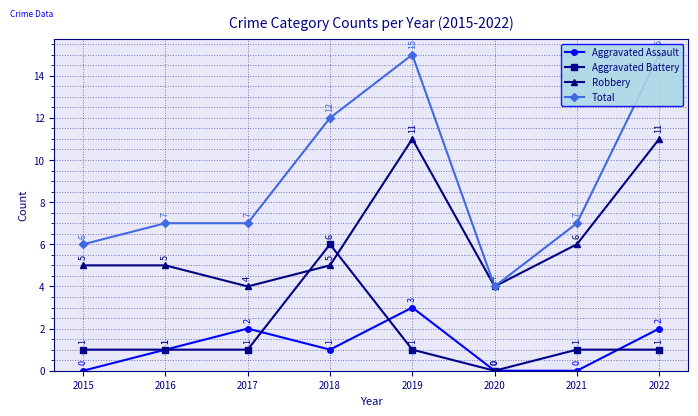

At how many categories does at least one series exceed 9?

3